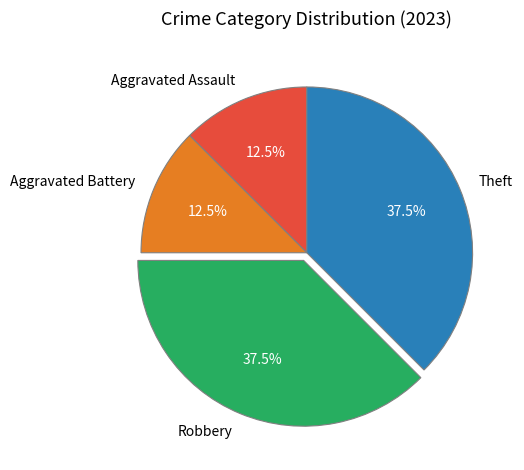

Combined, what portion of the pie is Aggravated Battery and Theft?

50.0%